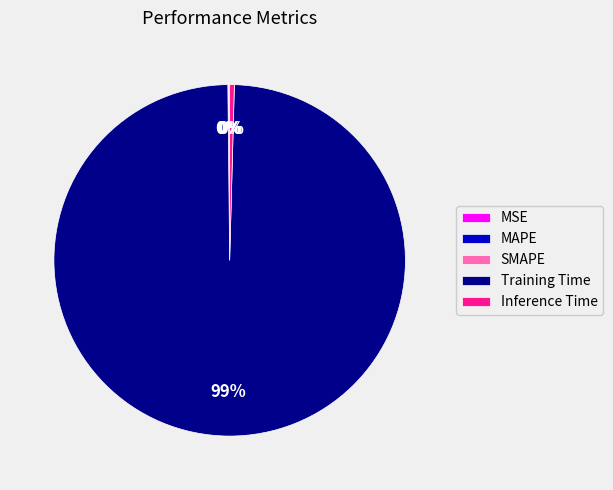

True or false: Training Time accounts for 99% of the total.

True